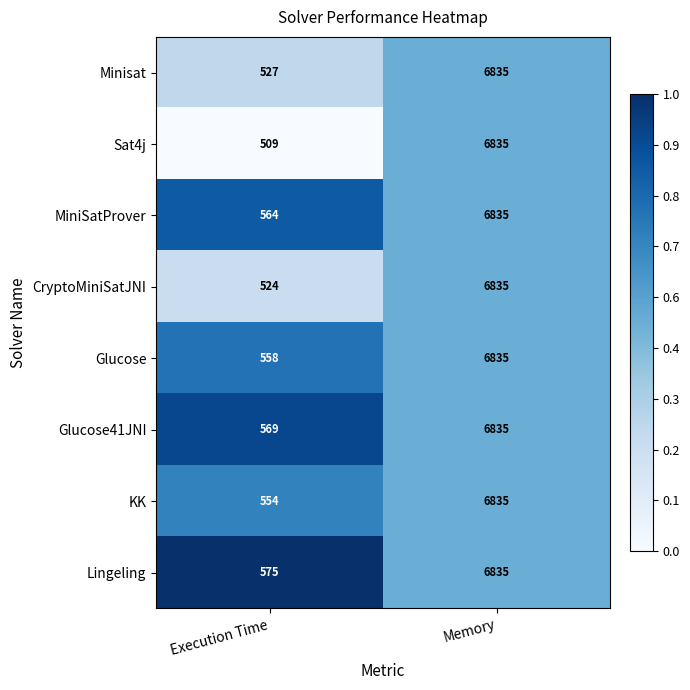

Reading left to right, extract all data points from this chart.

Minisat: 527	6835
Sat4j: 509	6835
MiniSatProver: 564	6835
CryptoMiniSatJNI: 524	6835
Glucose: 558	6835
Glucose41JNI: 569	6835
KK: 554	6835
Lingeling: 575	6835